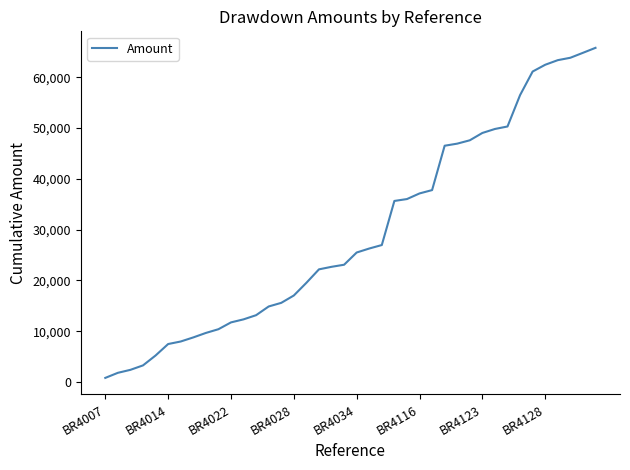

What is the maximum value shown in the chart?

65782.6